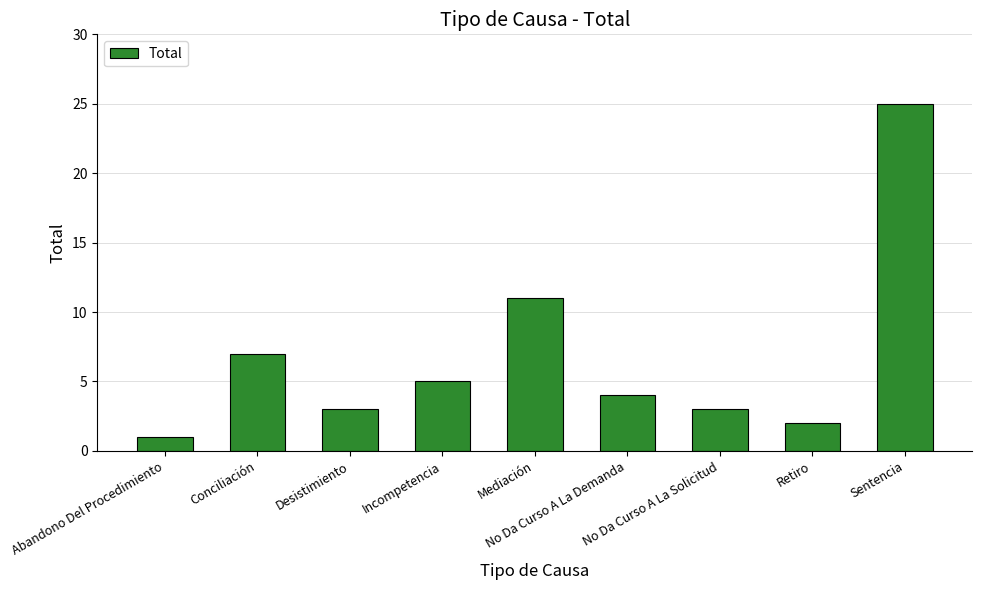

What is the value of the 9th bar from the left?

25